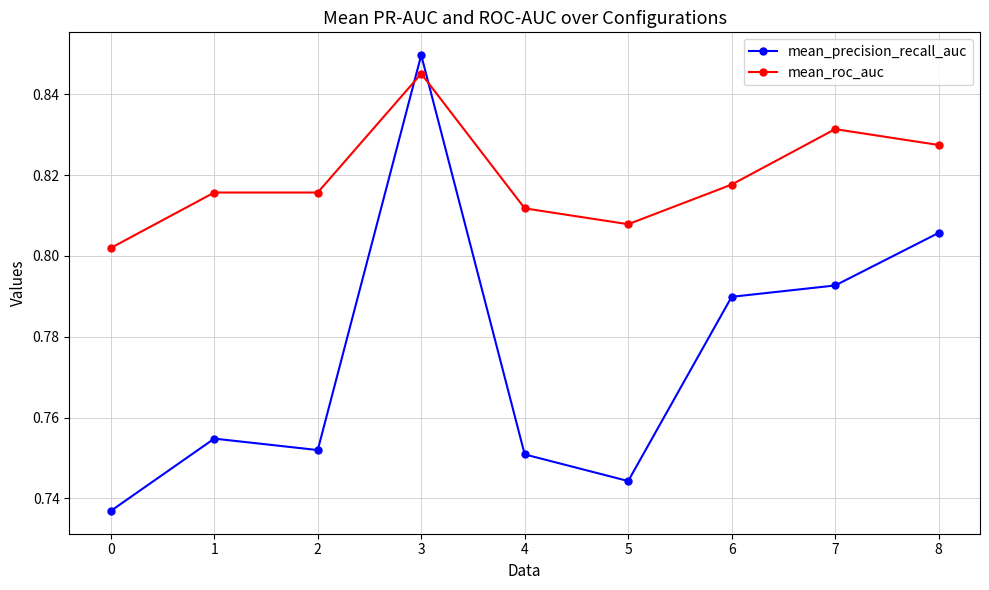

Which series has the largest range (max minus min)?

mean_precision_recall_auc